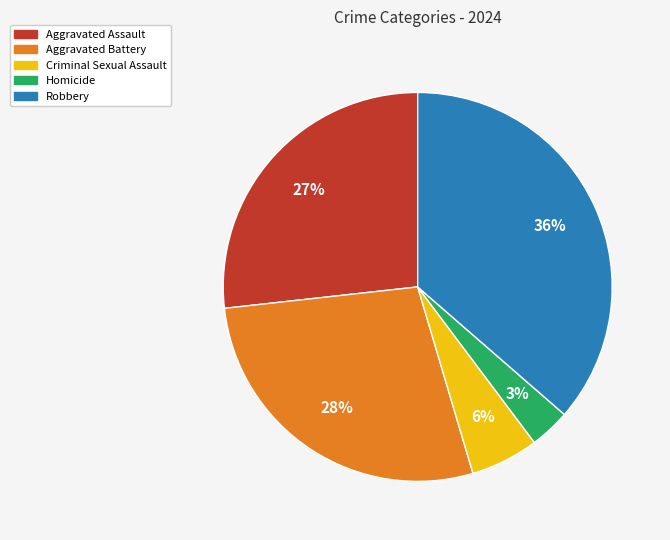

Rank the categories by value from lowest to highest.

Homicide, Criminal Sexual Assault, Aggravated Assault, Aggravated Battery, Robbery